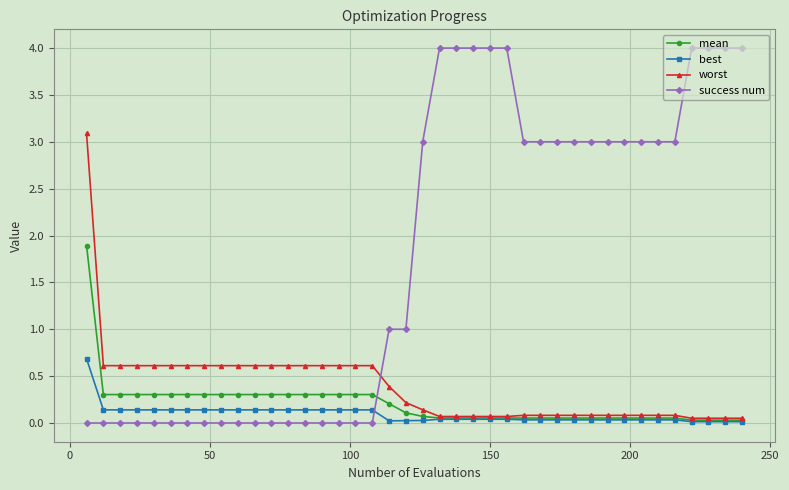

What are all the series names shown in the legend?

mean, best, worst, success num